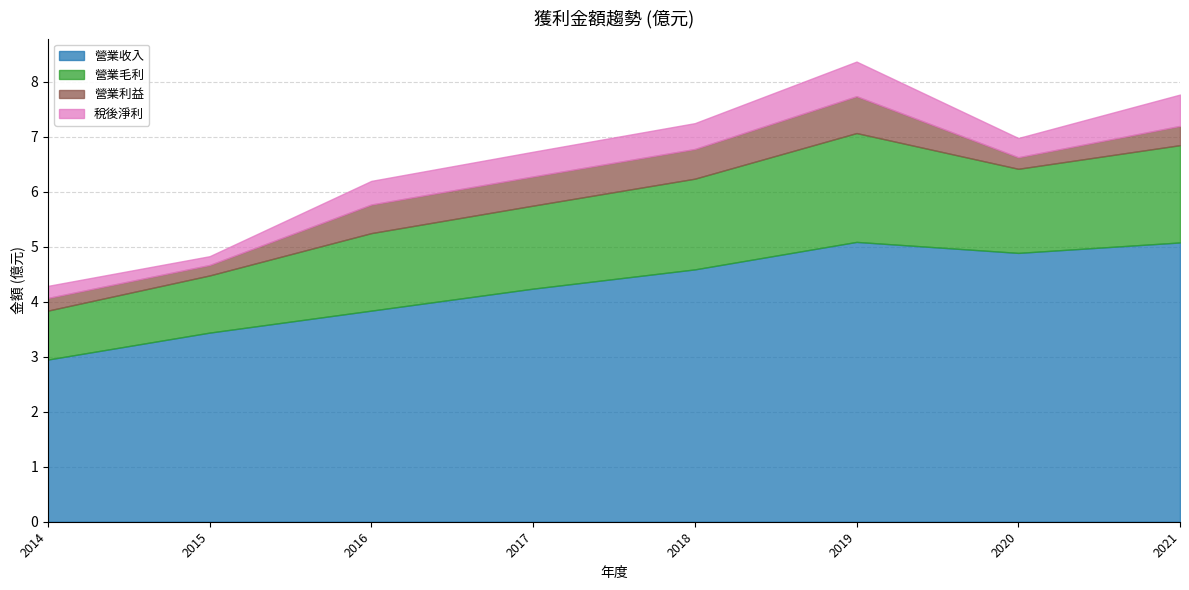

Read the 營業毛利 value at 2014.

0.9